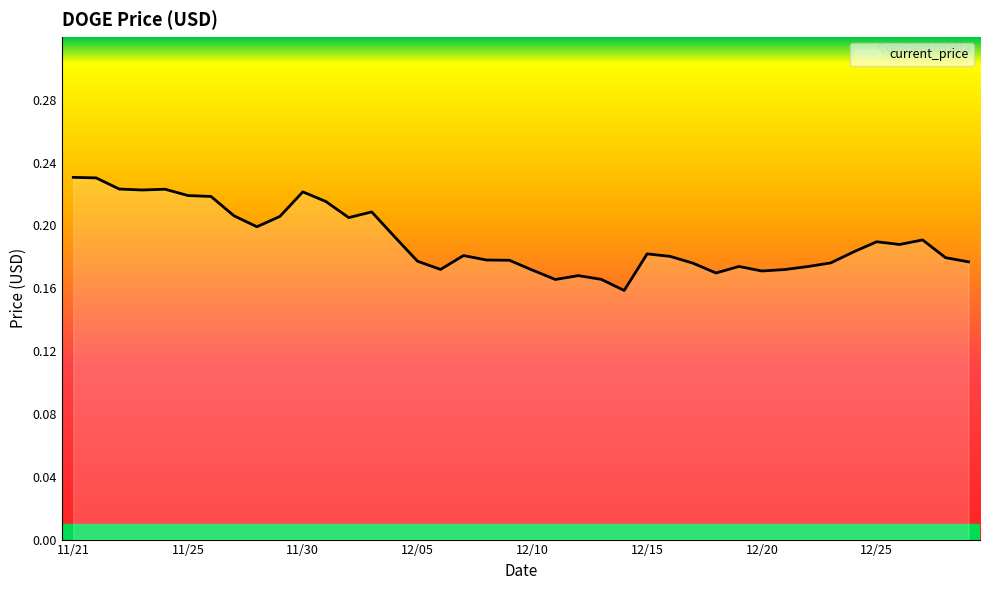

What is the difference between the maximum and minimum values?

0.1